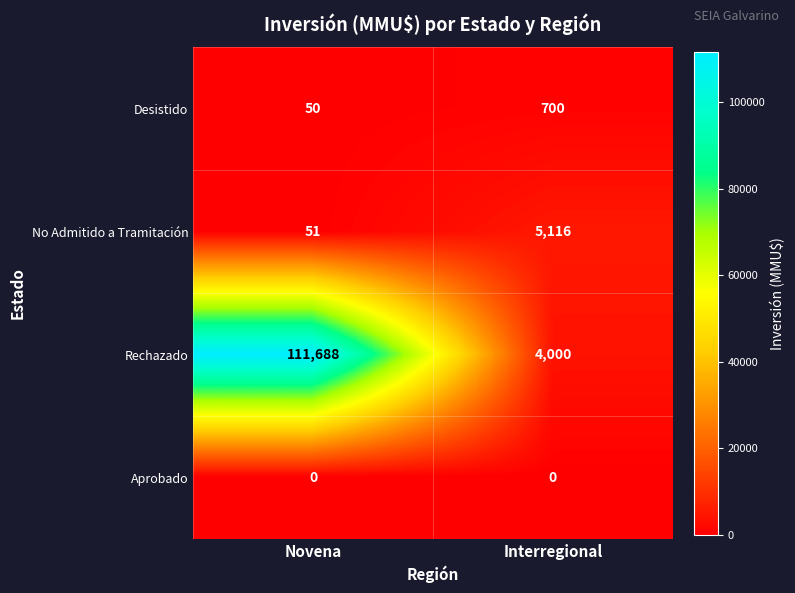

What is the difference between the highest and lowest values at Interregional?

5116